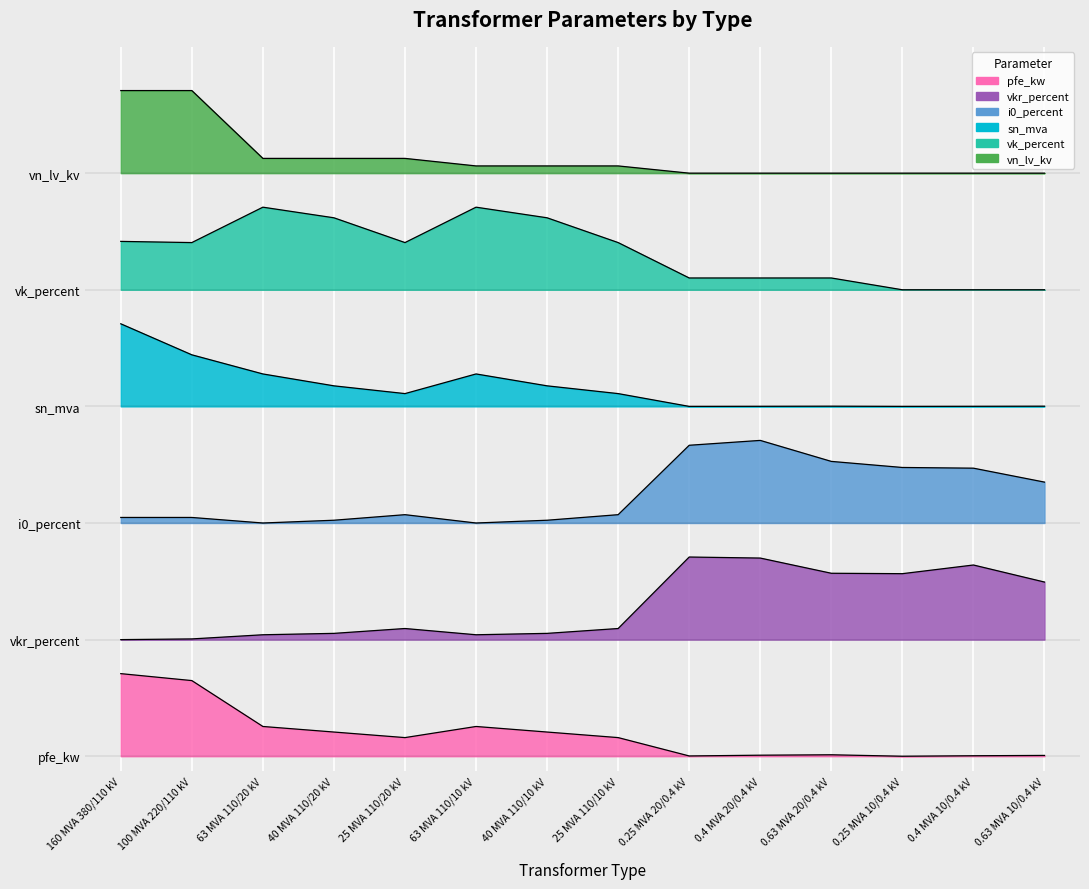

How many lines are shown in the chart?

6